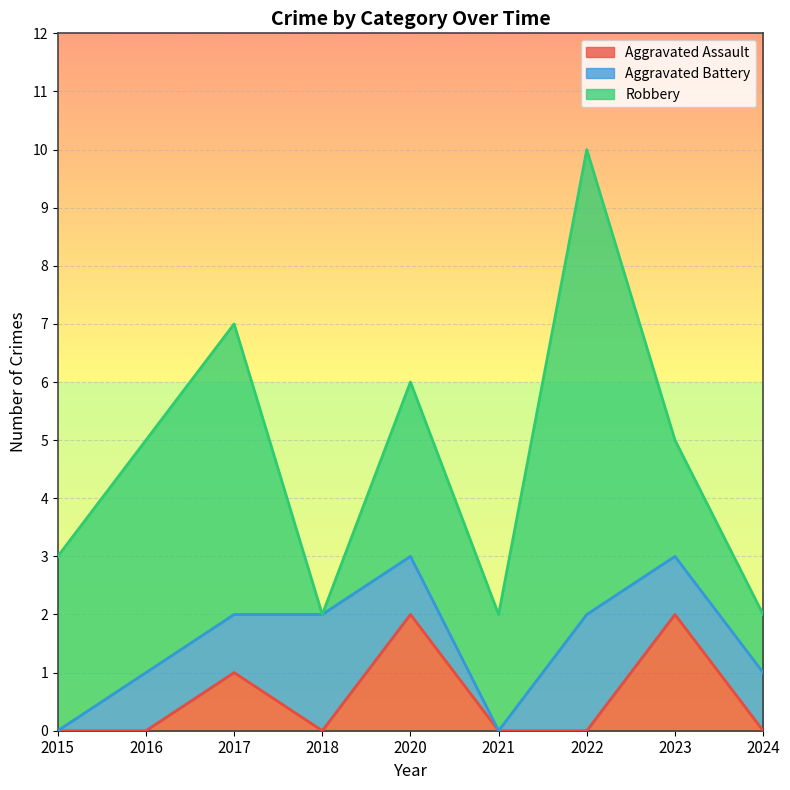

Which series has the widest spread of values?

Robbery